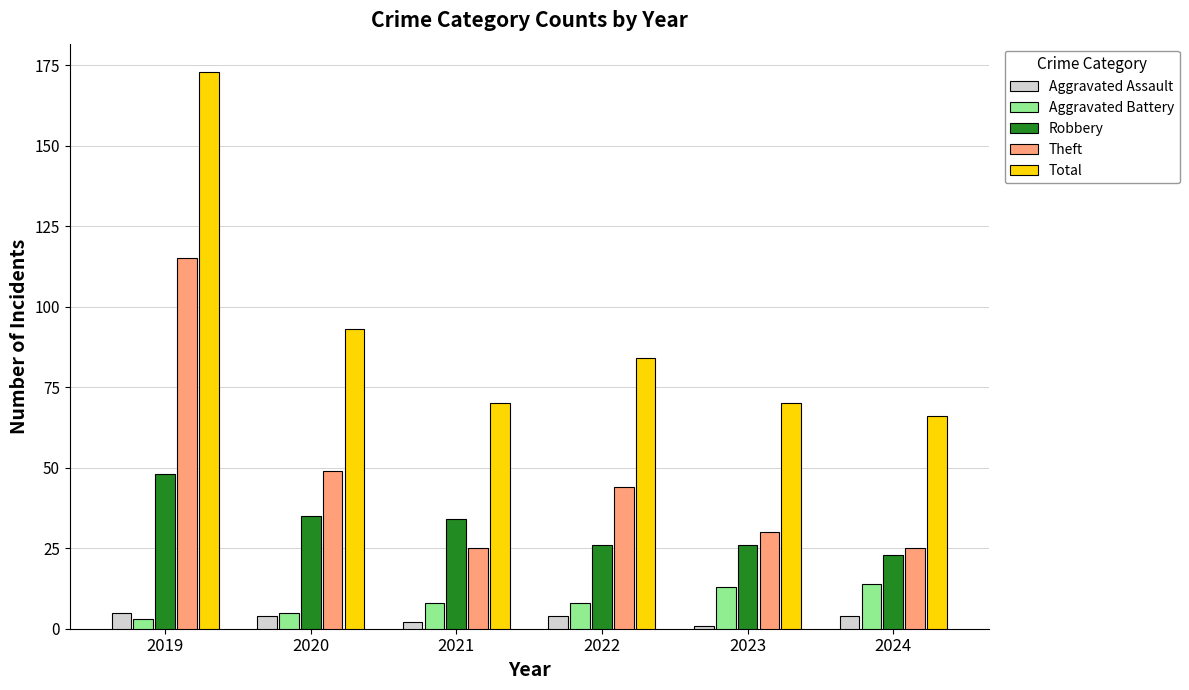

Which series has the widest spread of values?

Total